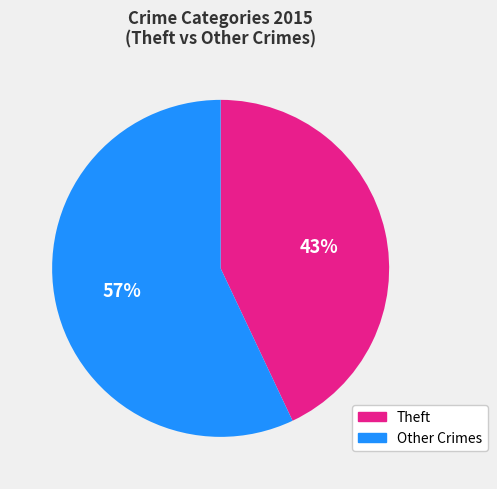

How many segments does this pie chart have?

2